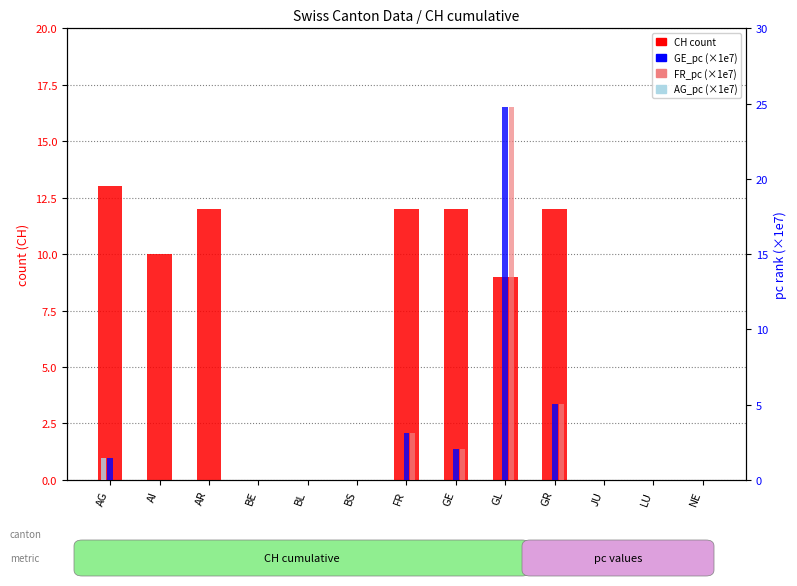

At how many categories does at least one series exceed 13?

1